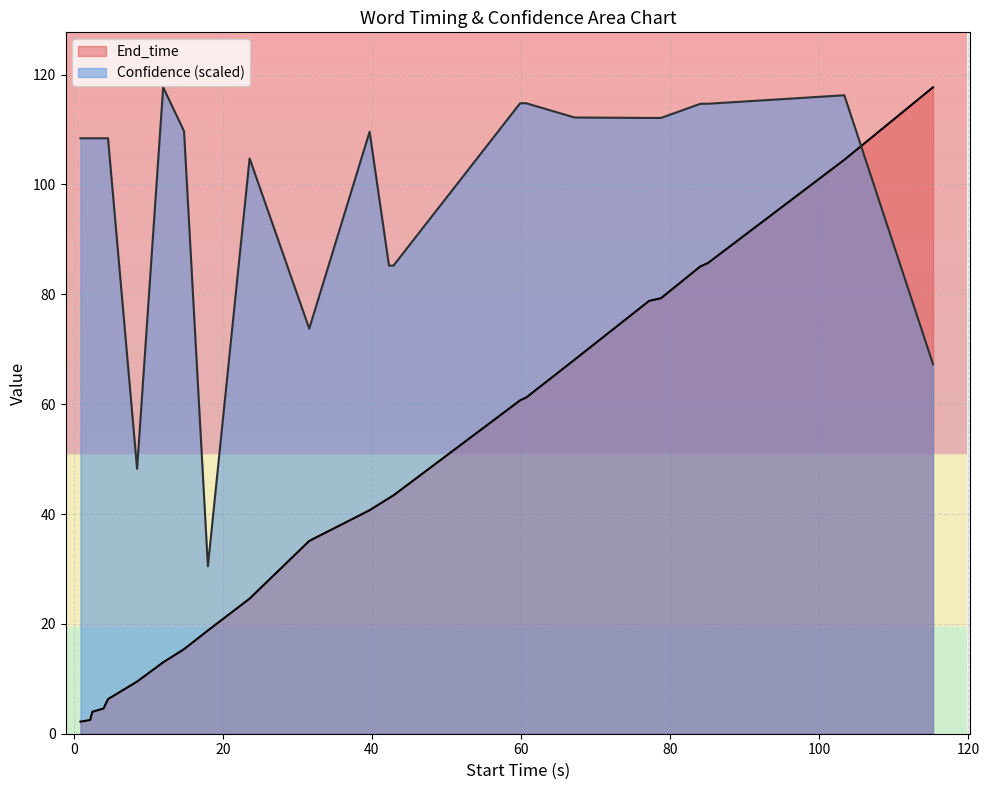

What is the highest value of the End_time series?

117.7